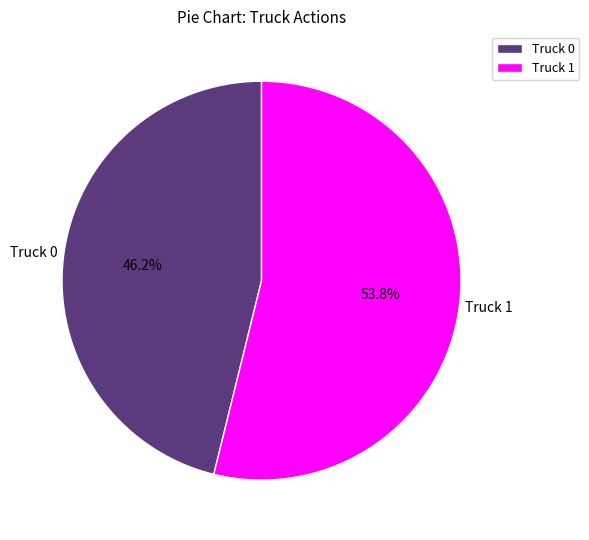

To the nearest percent, what is the difference between the largest and smallest slice percentages?

8%